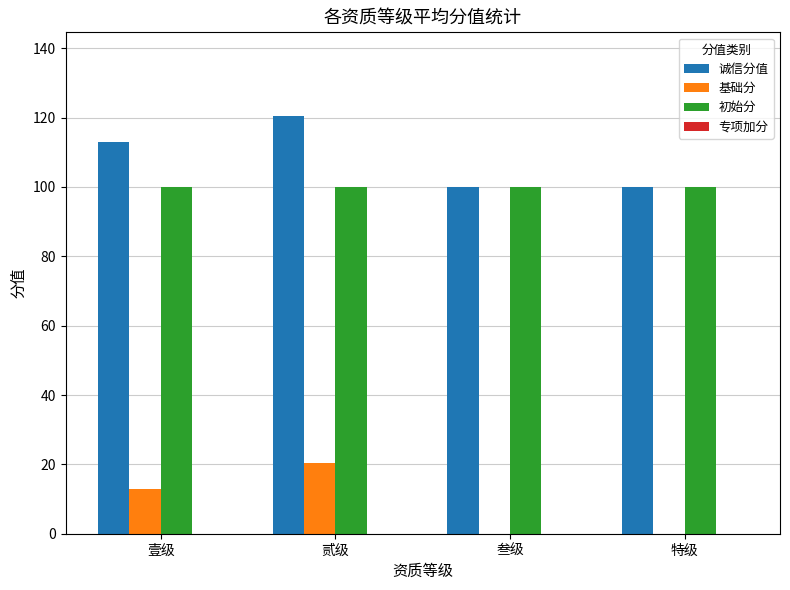

True or false: 诚信分值 has a value of 120.5 at 贰级.

True